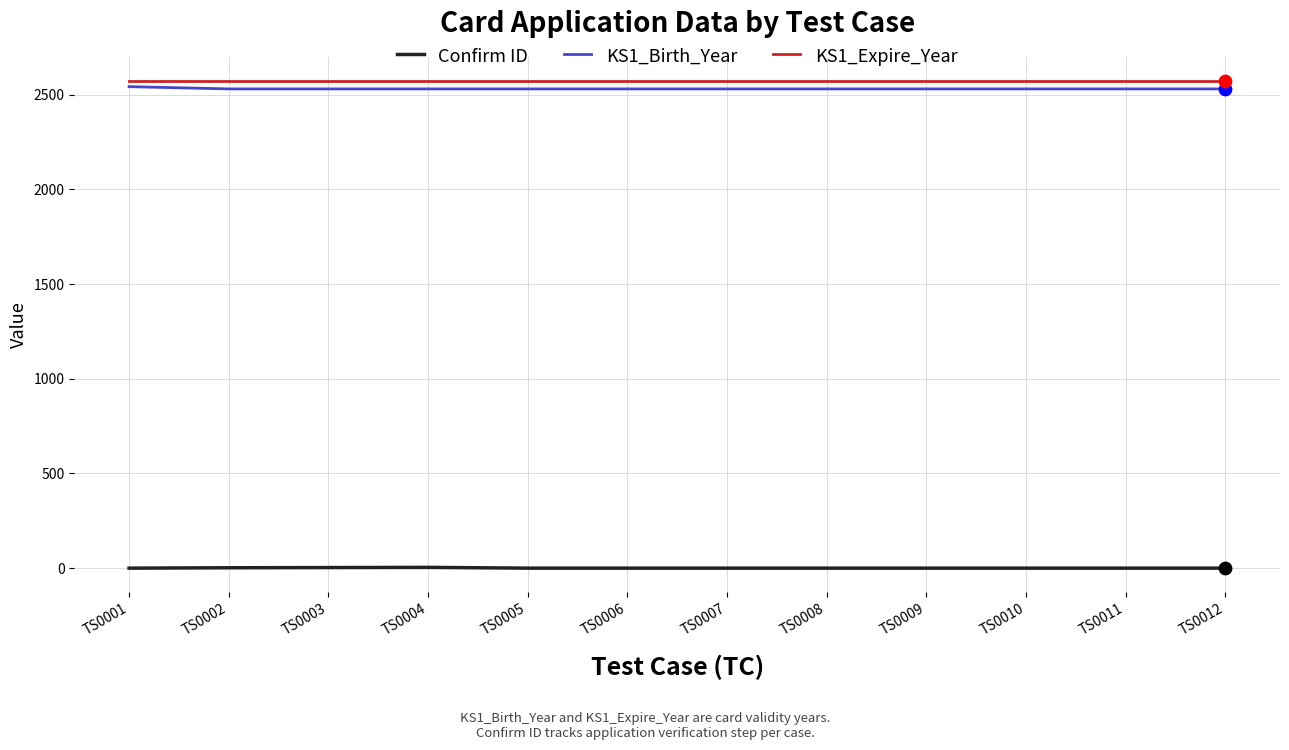

What is the total value across all series at TS0008?

5100